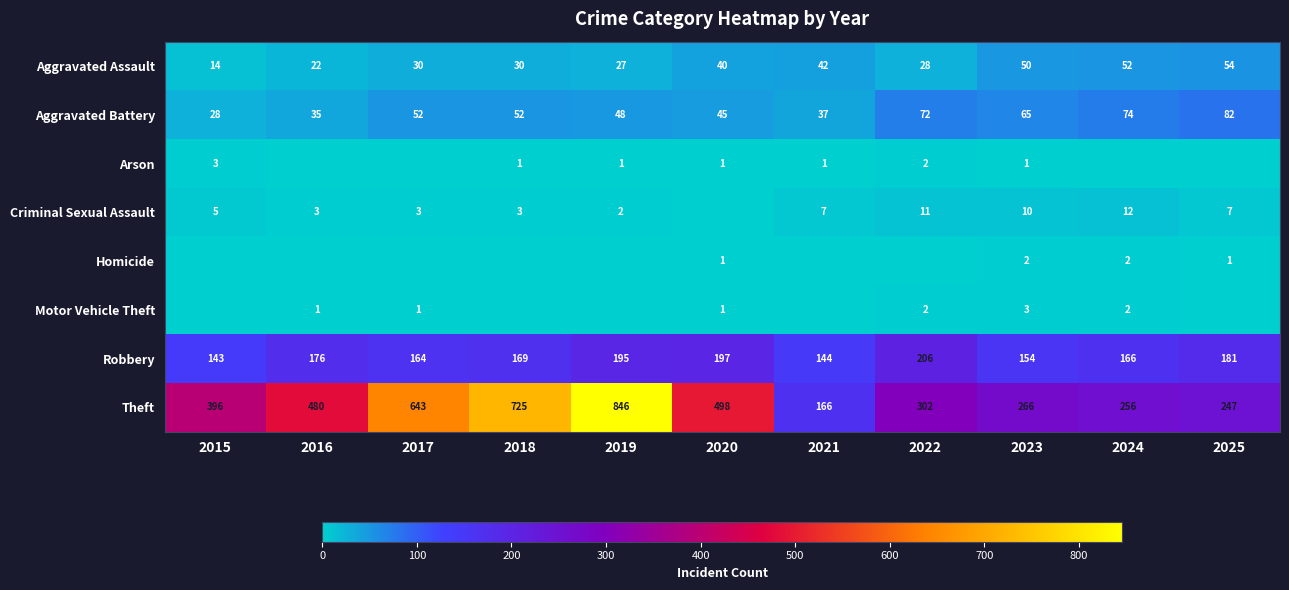

Between 2024 and 2025, which is larger?

2025